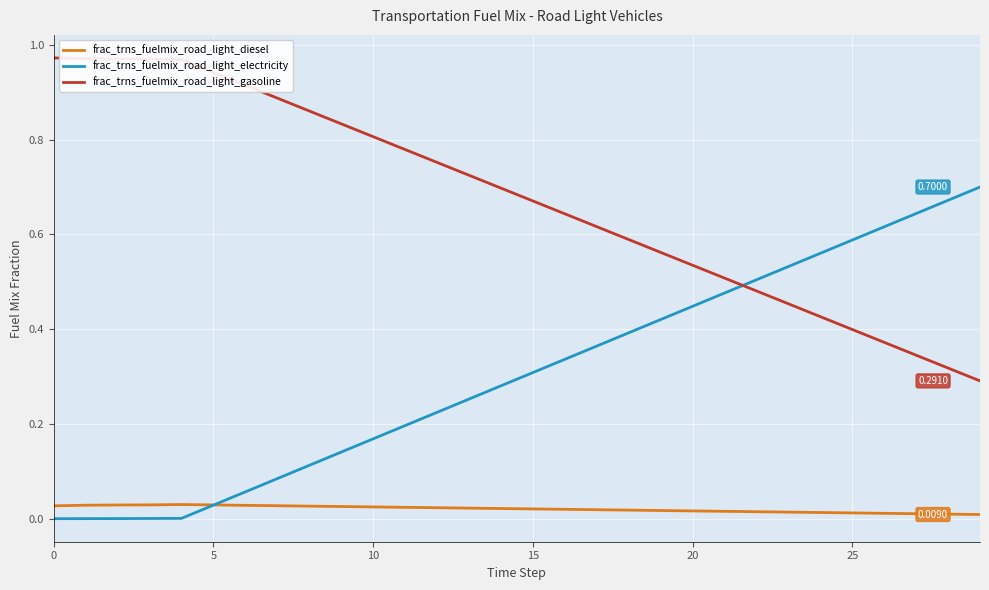

List the series in order of their peak value, lowest first.

frac_trns_fuelmix_road_light_diesel, frac_trns_fuelmix_road_light_electricity, frac_trns_fuelmix_road_light_gasoline